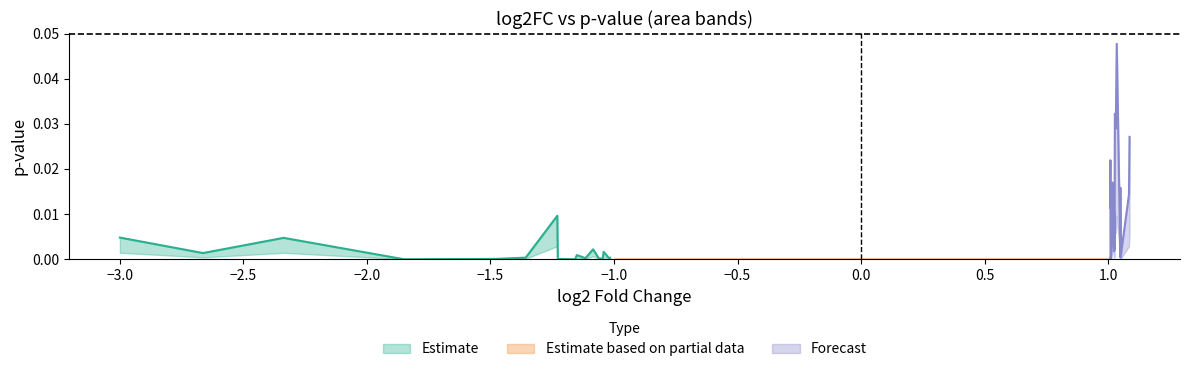

True or false: pval_lower has more than 1 points higher than both neighbors.

True